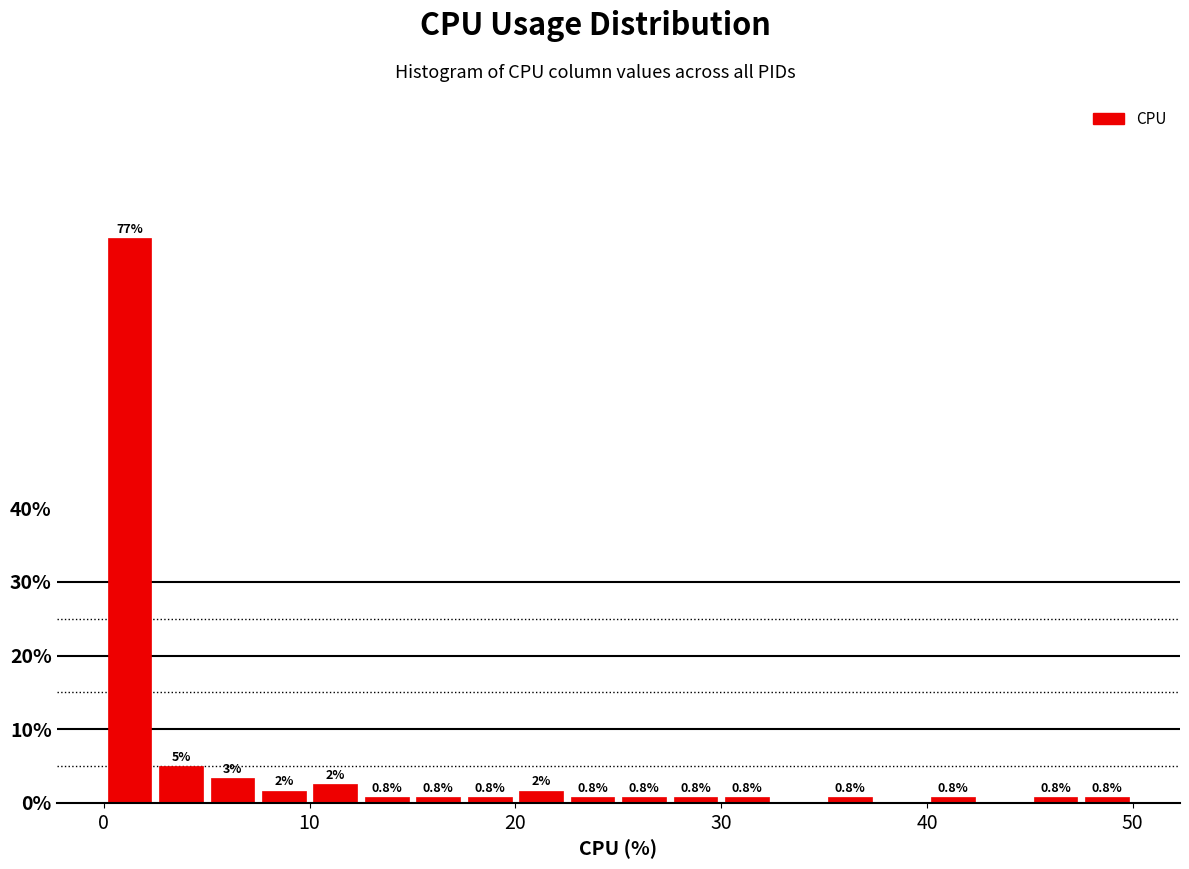

Around what value on the x-axis is the tallest bar? Give the approximate position of its centre, as read against the axis.

1